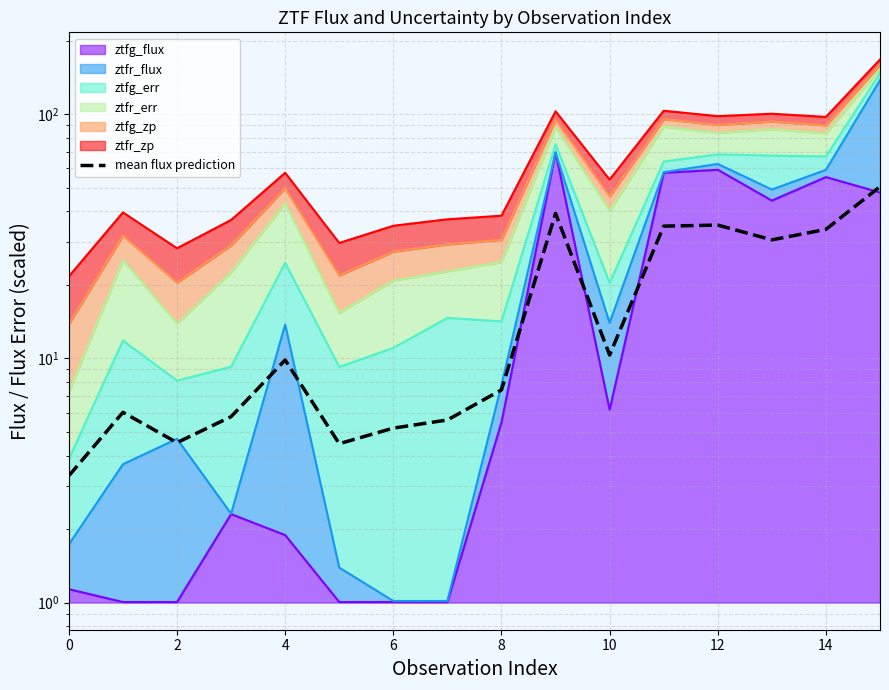

How many values exceed 9?

8